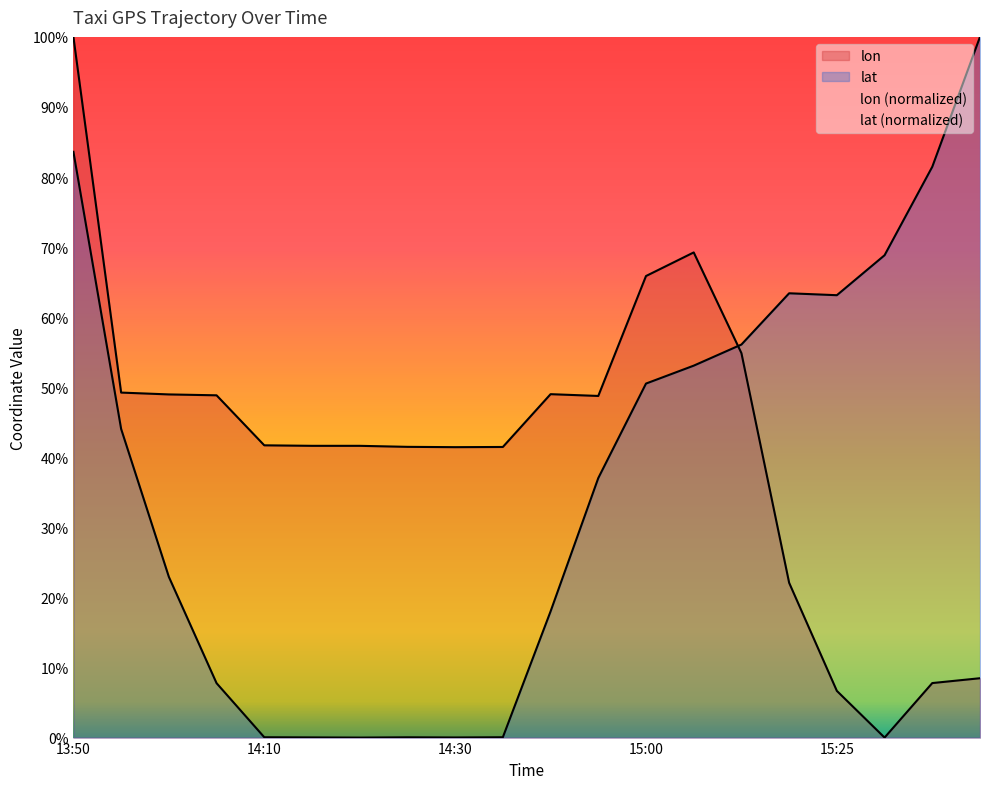

List the series in order of their overall mean, highest first.

lon, lat